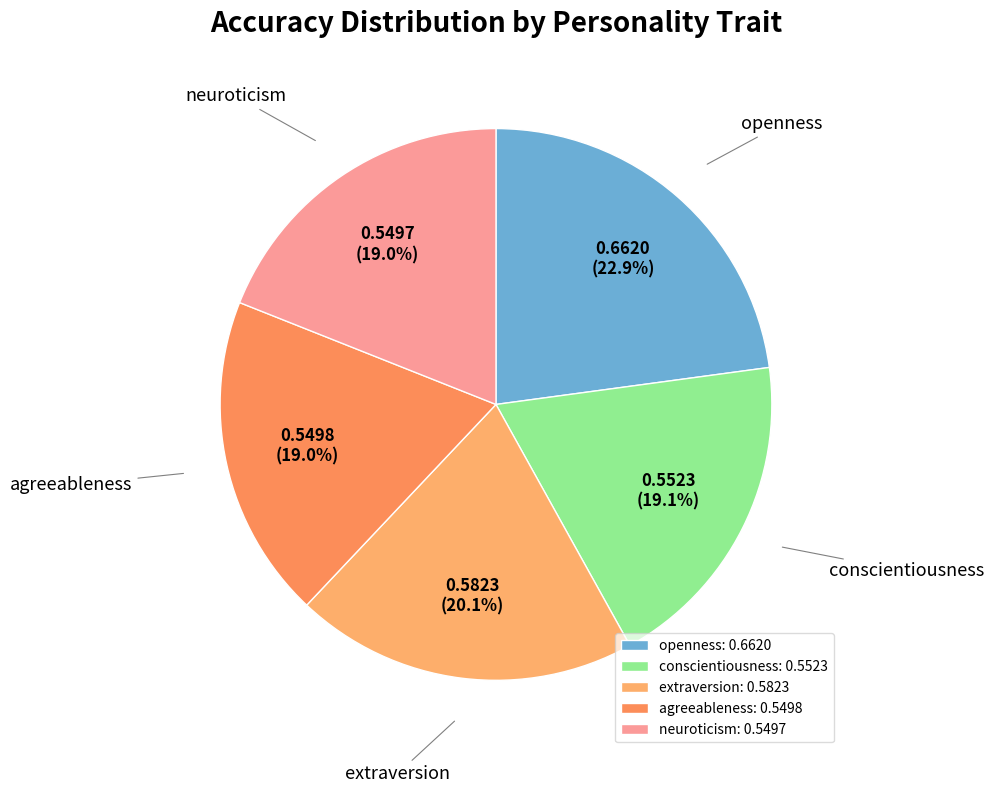

What is the total percentage of conscientiousness and extraversion?

39.2%